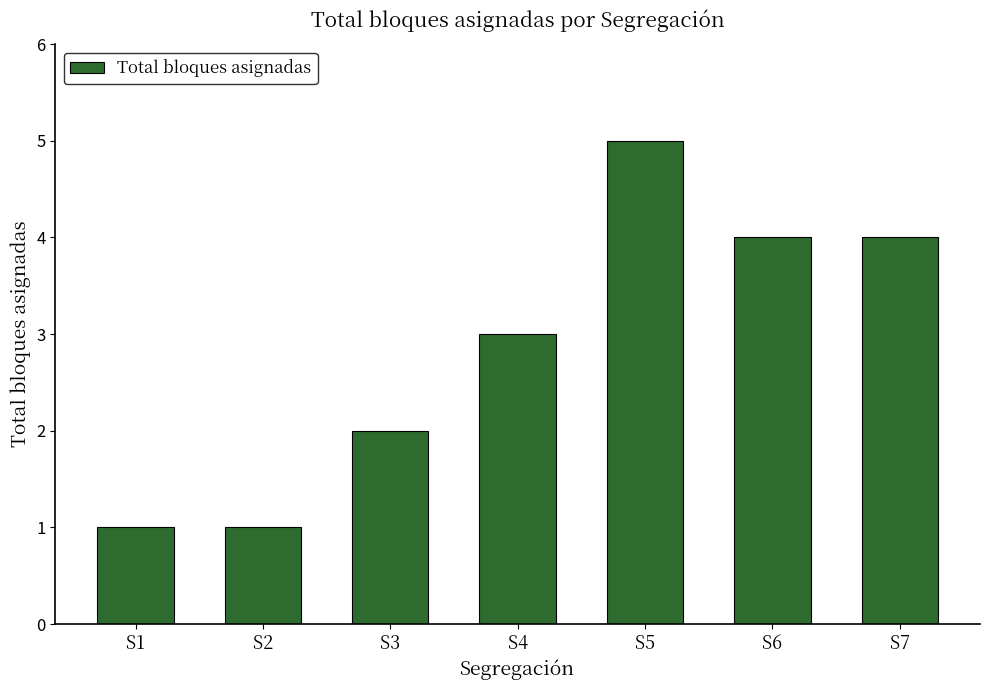

Between S7 and S5, which is larger?

S5